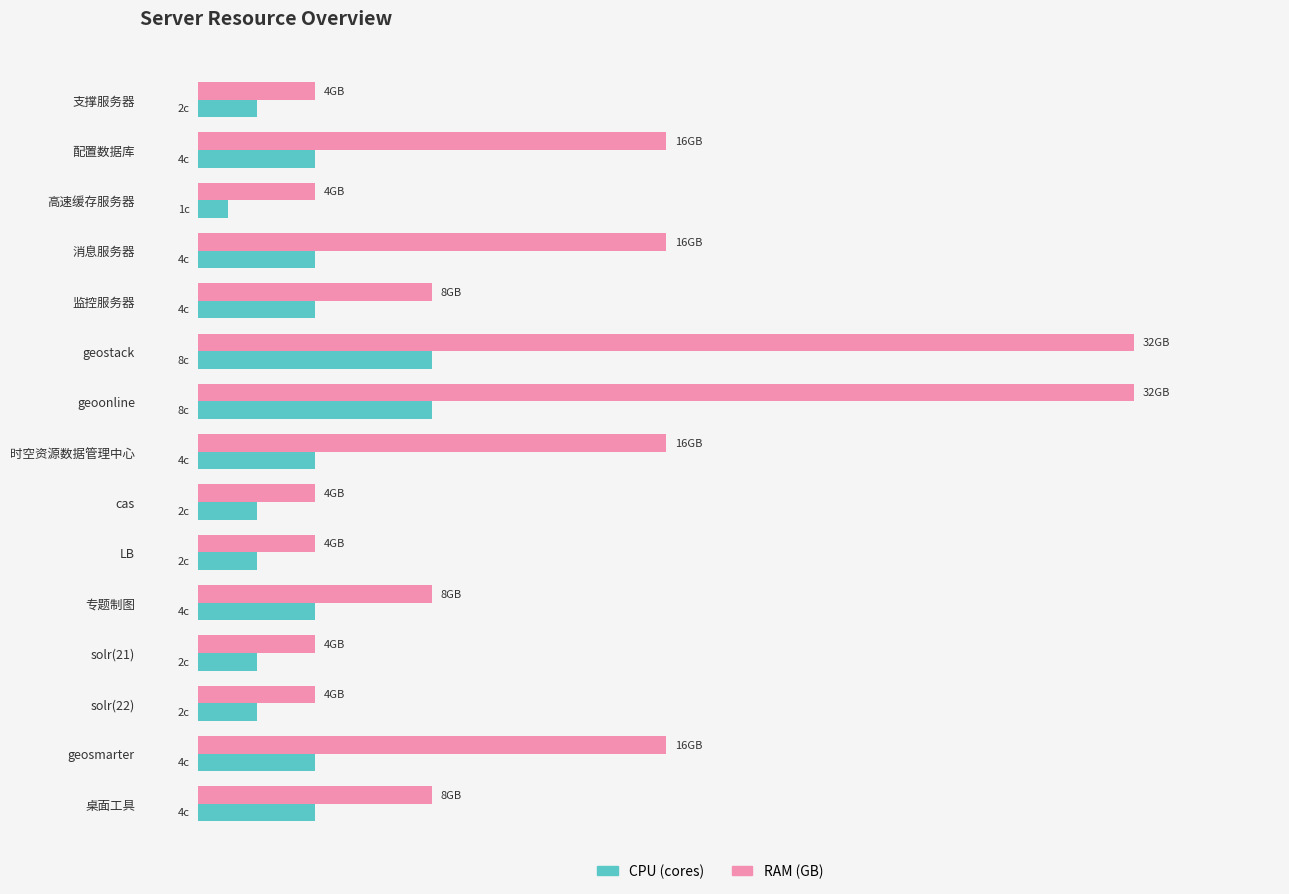

What are all the series names shown in the legend?

CPU (cores), RAM (GB)